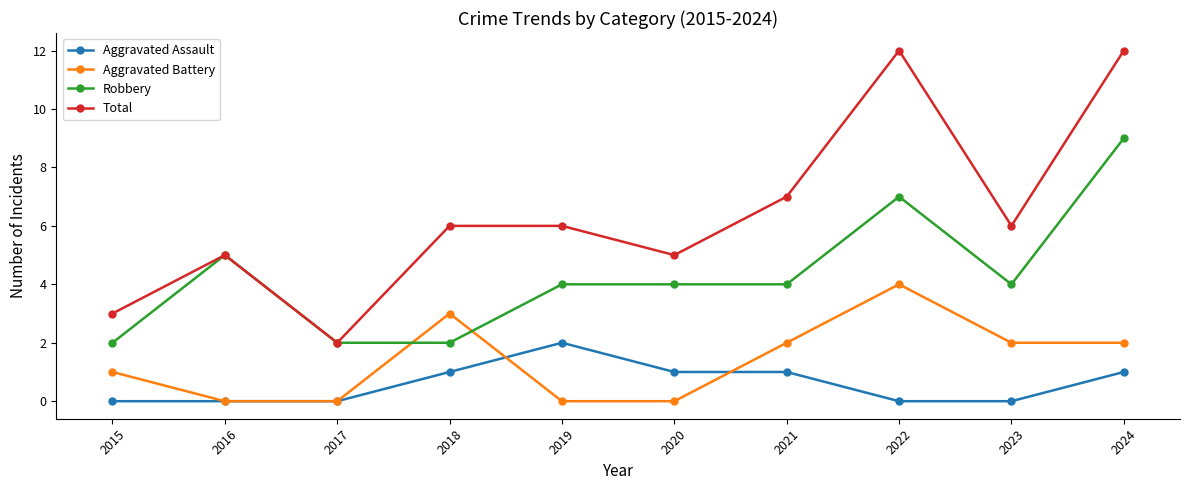

What is the greatest value displayed?

12